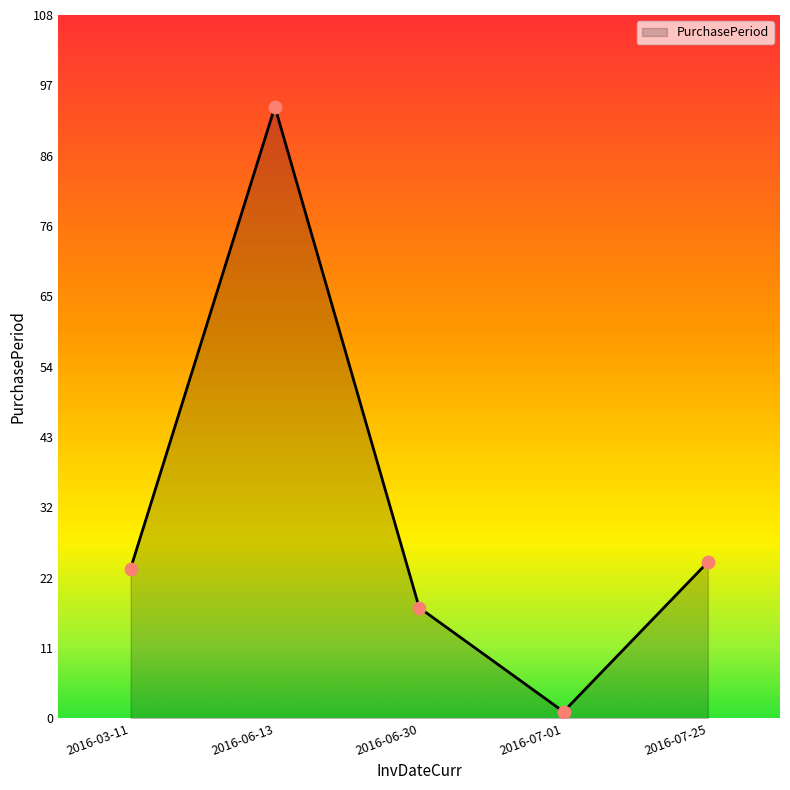

Which has a higher value, 2016-06-13 or 2016-06-30?

2016-06-13